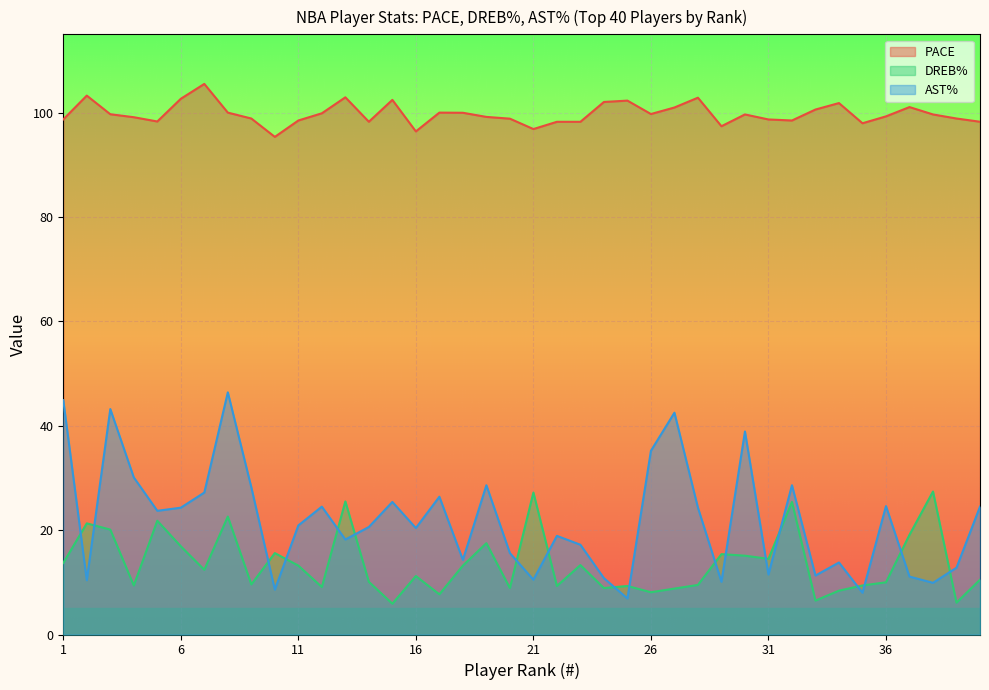

True or false: AST% has more than 0 points higher than both neighbors.

True